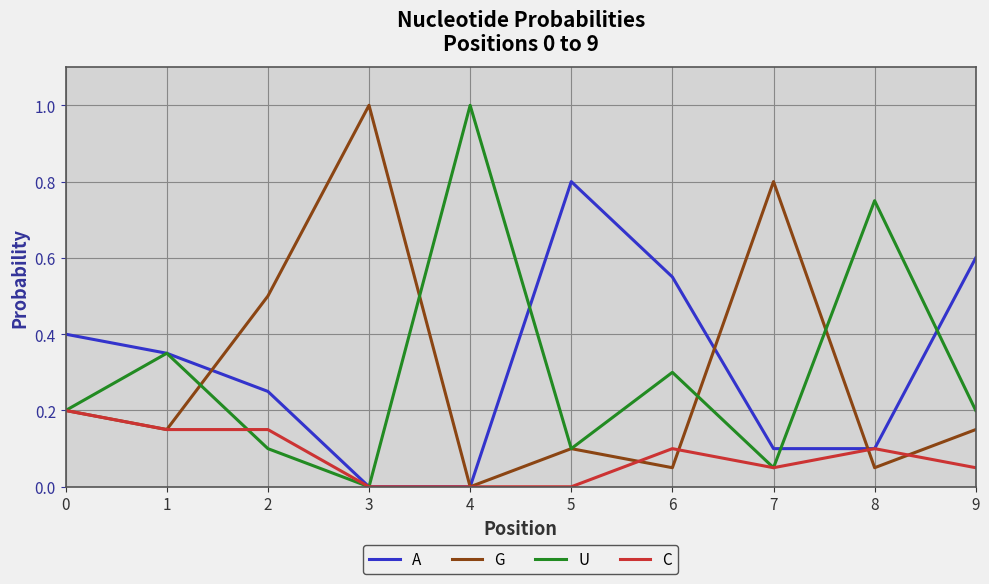

At which category does G reach its first local valley?

1